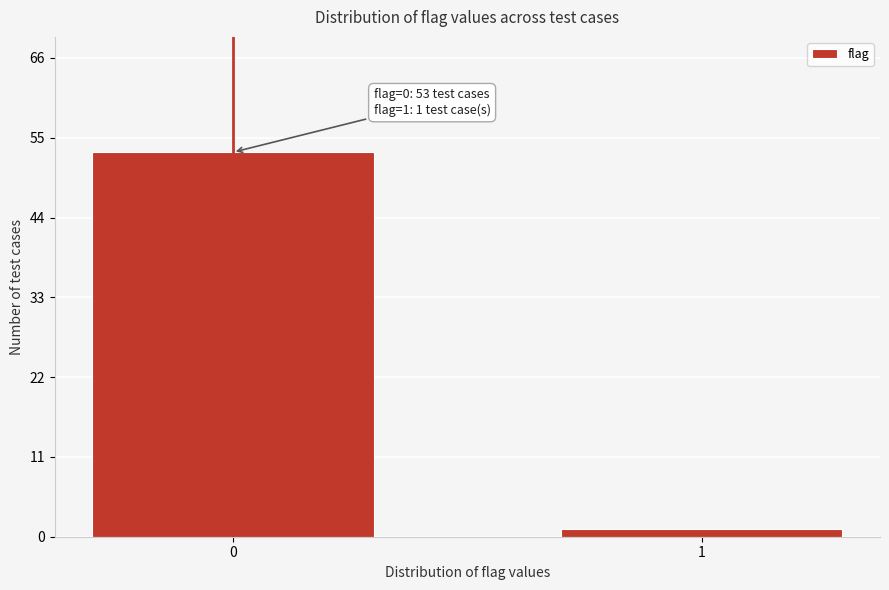

Reading left to right, what are all the values shown in this chart?

0=53	1=1